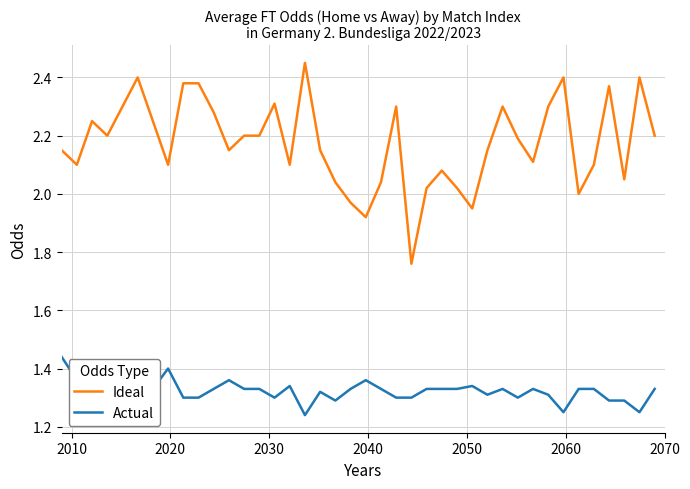

True or false: Actual and Ideal cross at least once.

False